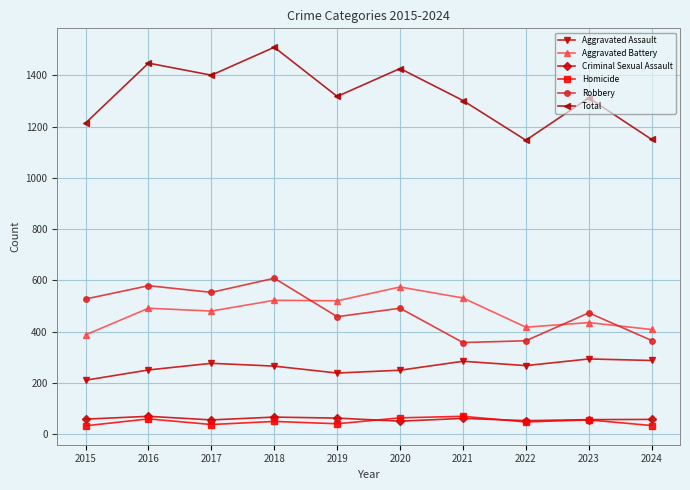

Between 2017 and 2022, which series saw the biggest shift?

Total